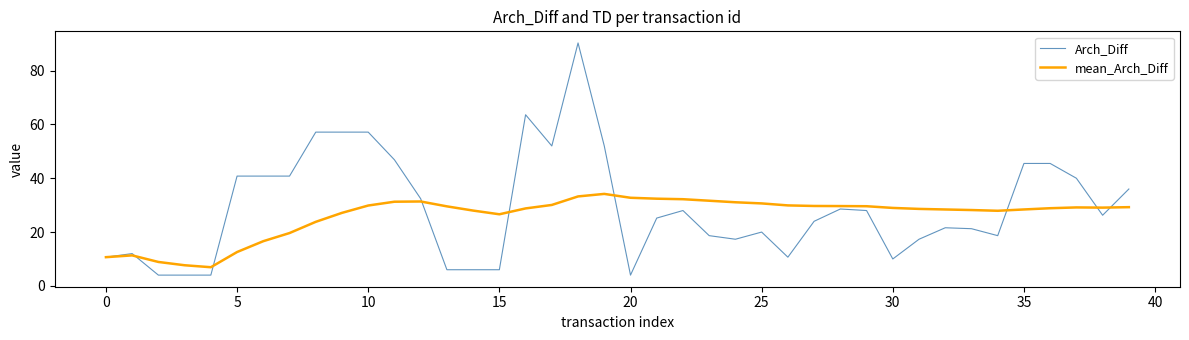

Rank the series by their maximum value, from highest to lowest.

Arch_Diff, mean_Arch_Diff